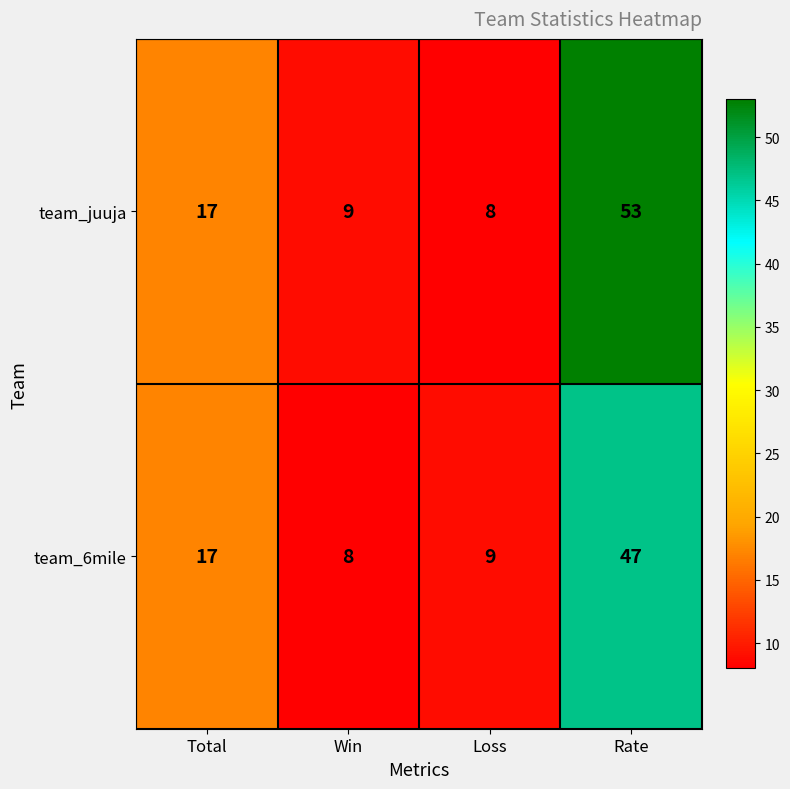

List the series in order of their overall mean, lowest first.

team_6mile, team_juuja